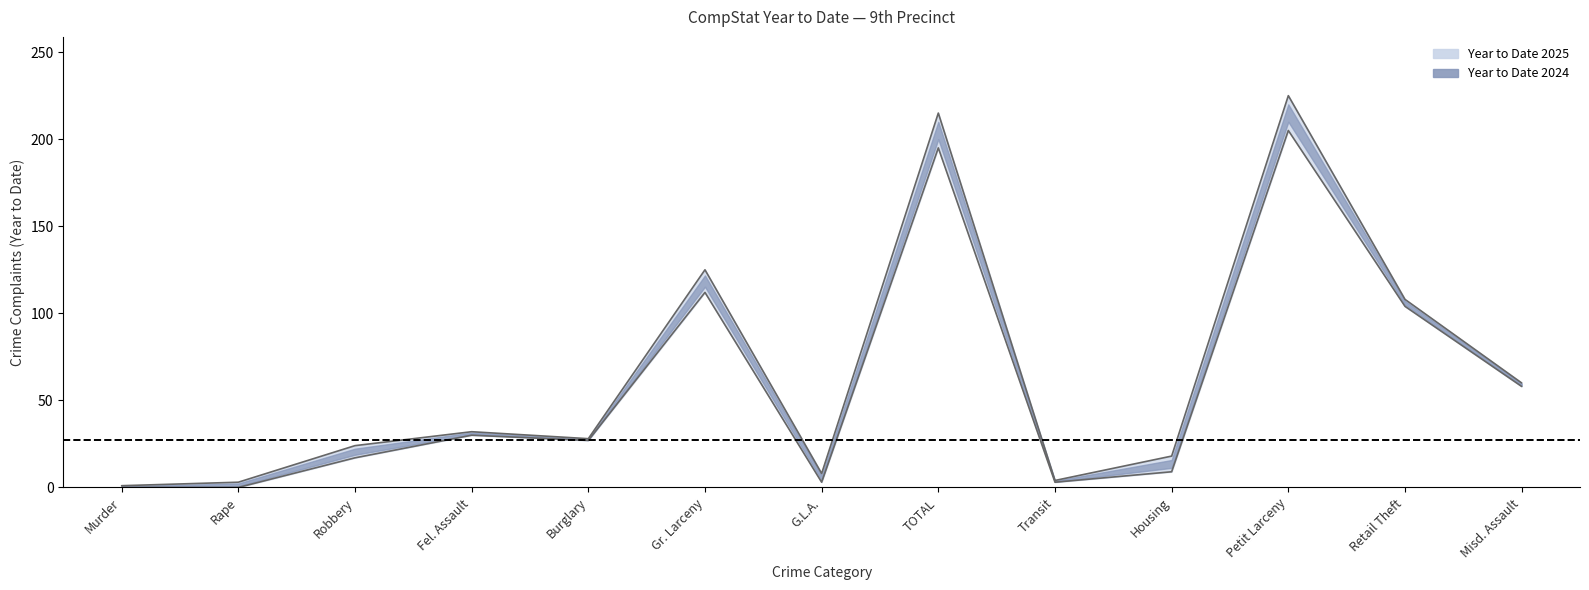

What is the total value across all series at Murder?

1